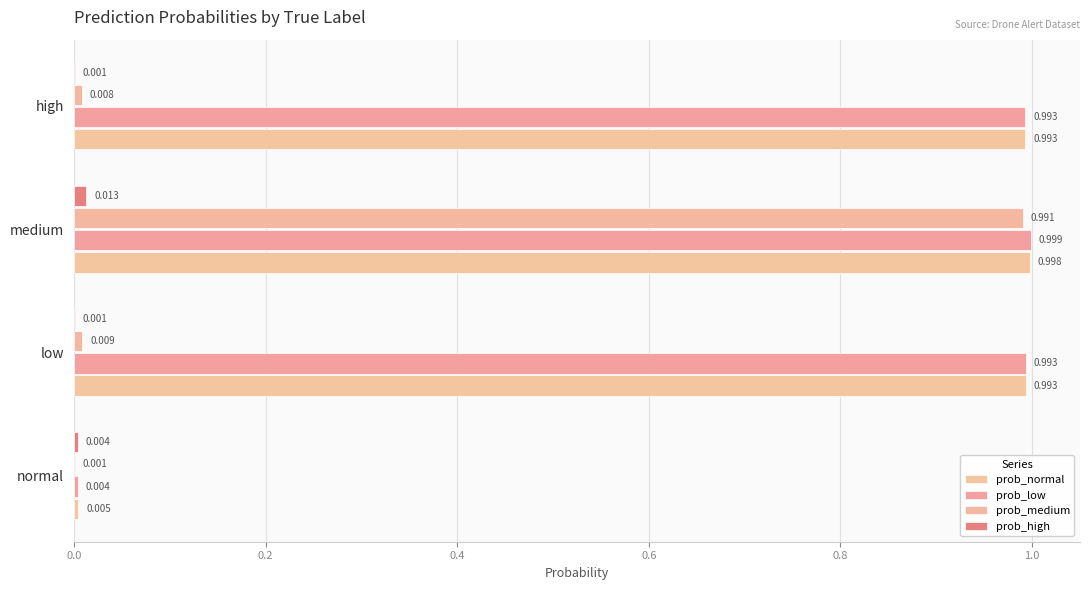

How many data points does each series have?

4